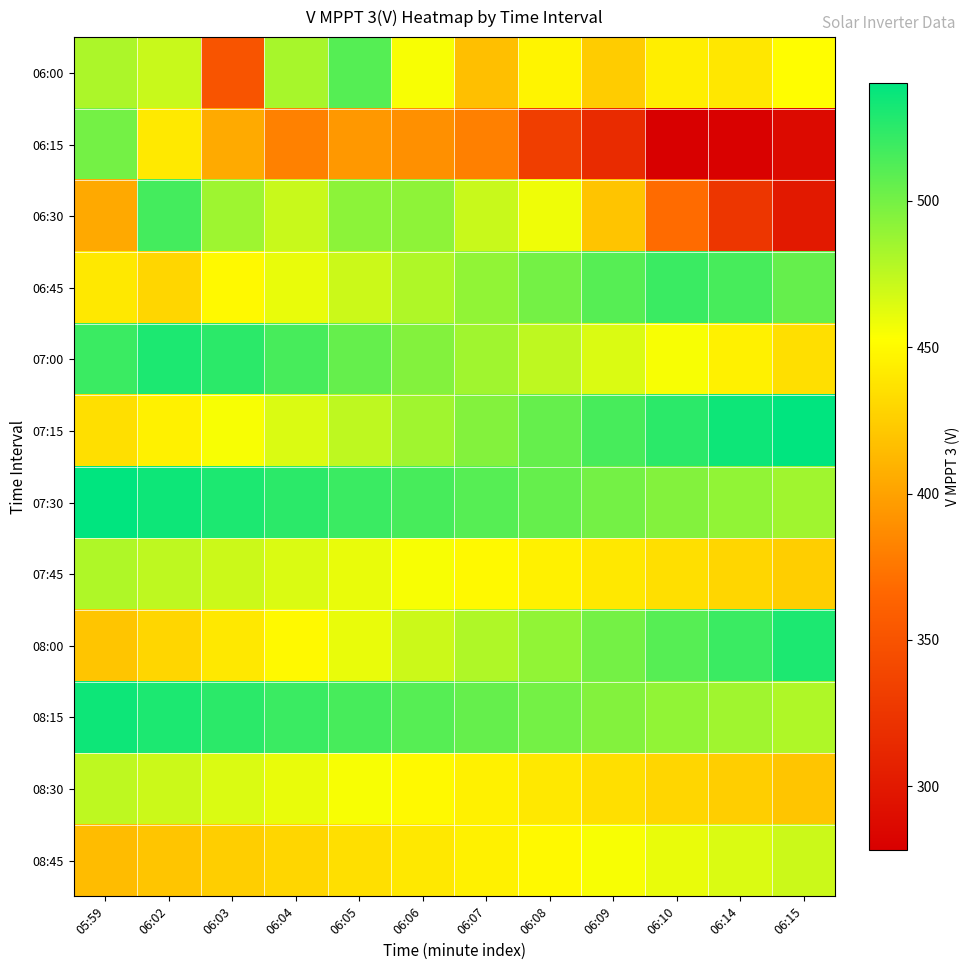

How many series are shown in this chart?

12